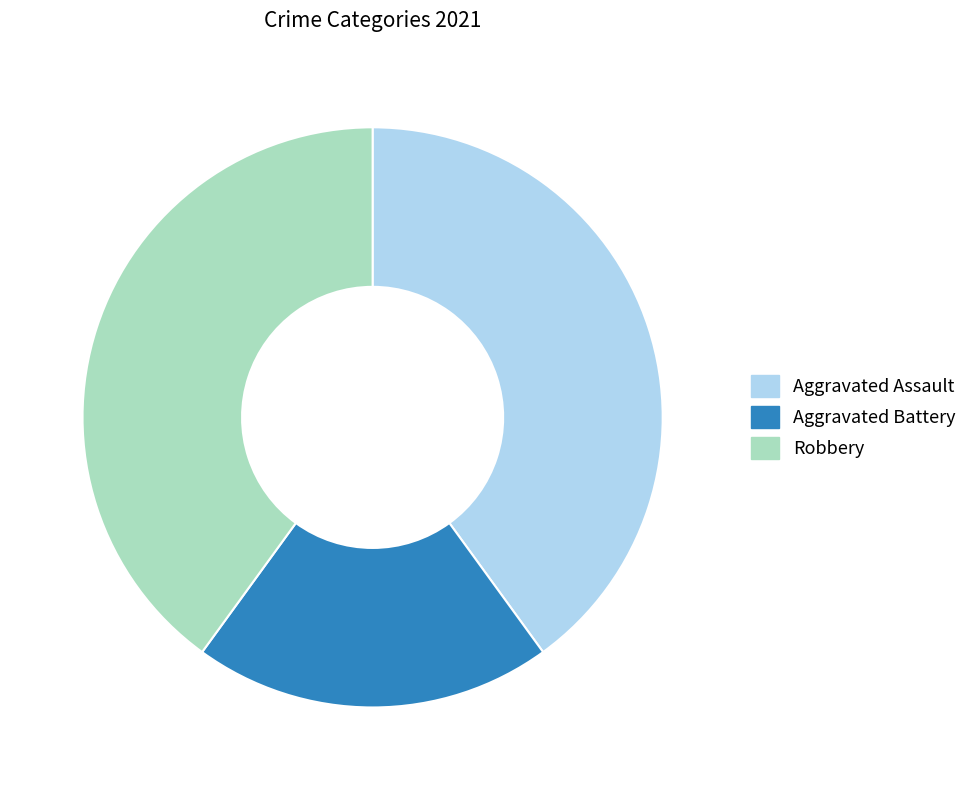

Does any single category account for the majority?

No